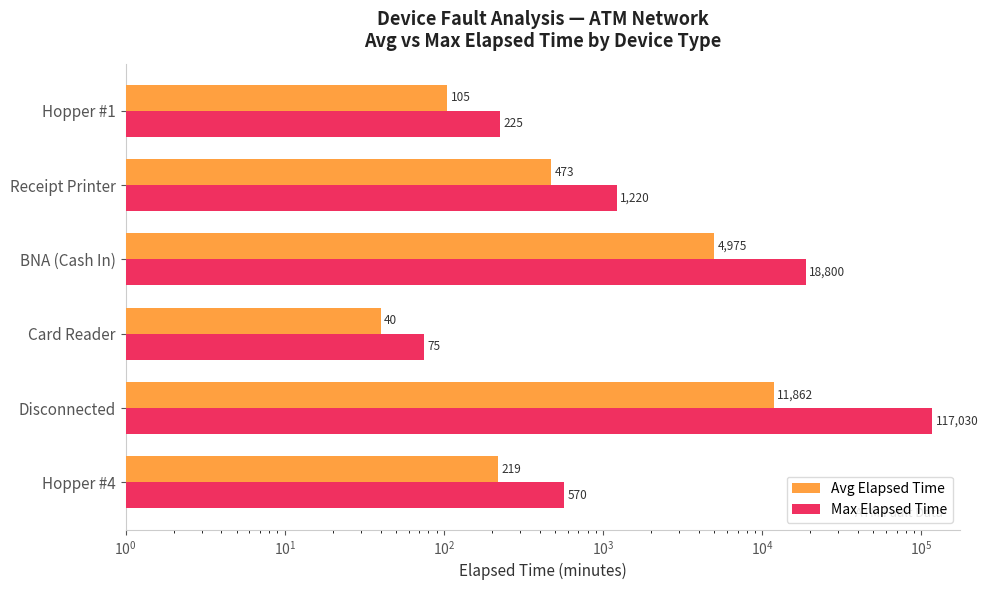

What is the average value of the Max Elapsed Time series?

22987